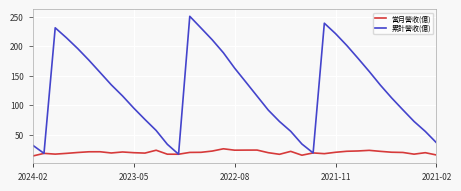

Which series has the widest spread of values?

累計營收(億)